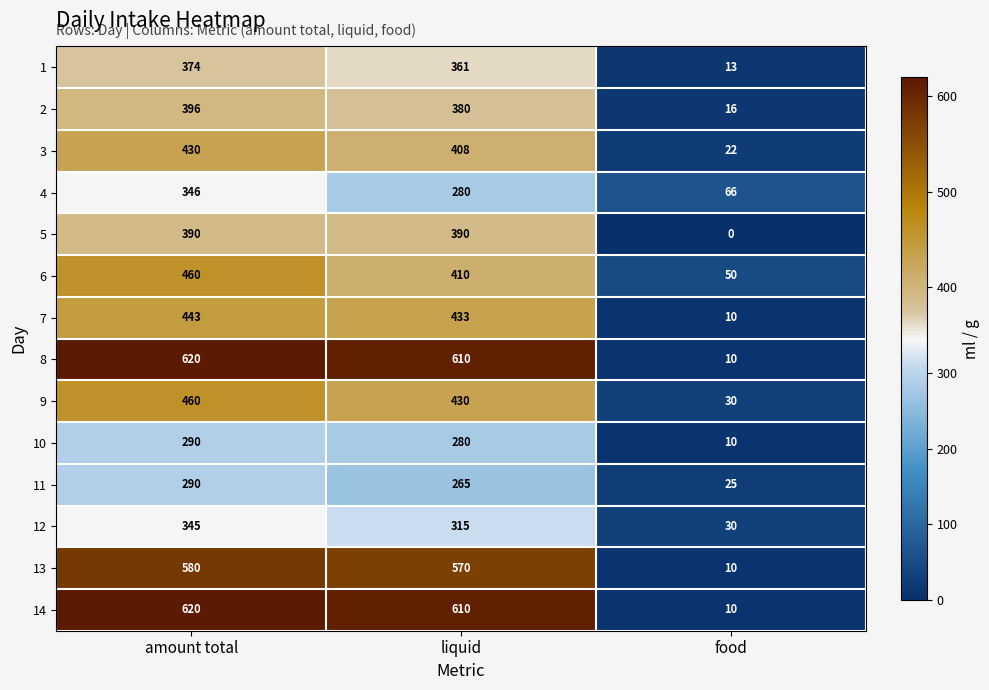

Rank the categories by 14 value from highest to lowest.

amount total, liquid, food